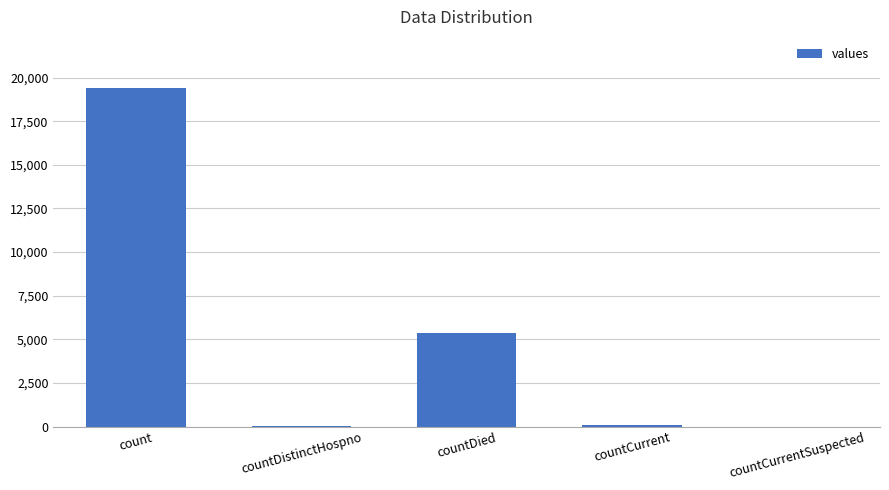

Is it true that the value at countDied is 5357?

True